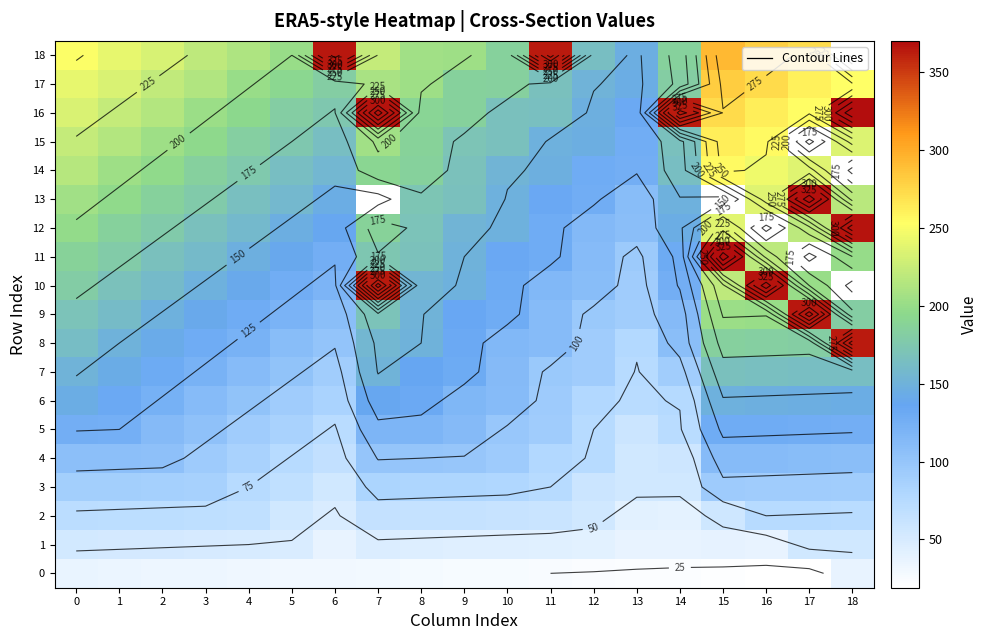

Which series has the largest total across all categories?

16